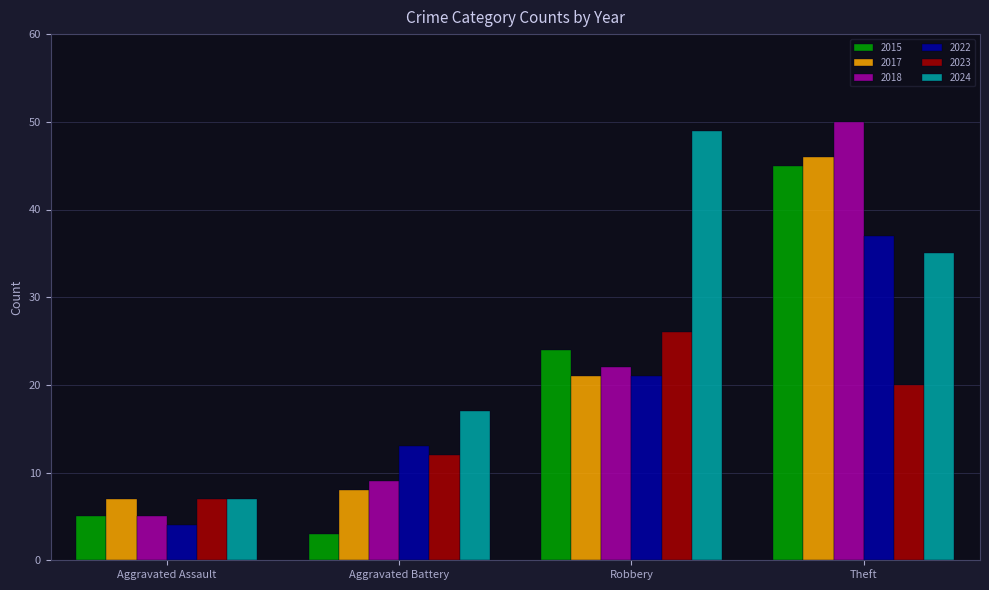

Where is 2024 nearest to the value 28?

Theft